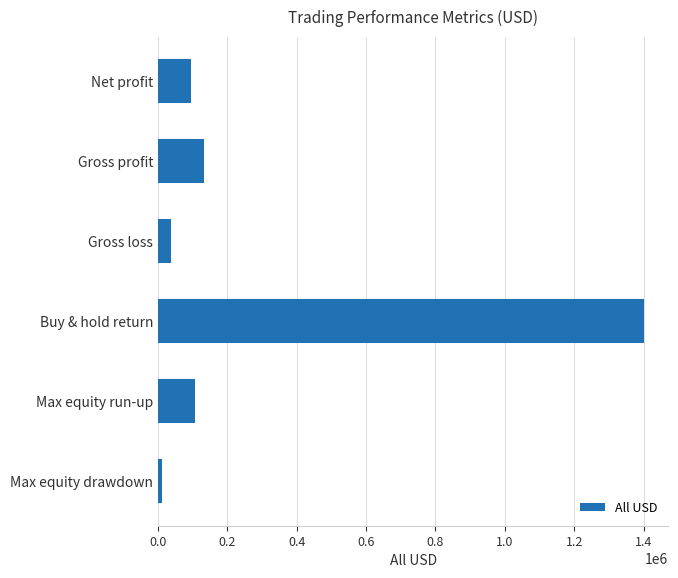

Which category has the highest value across all series?

Buy & hold return